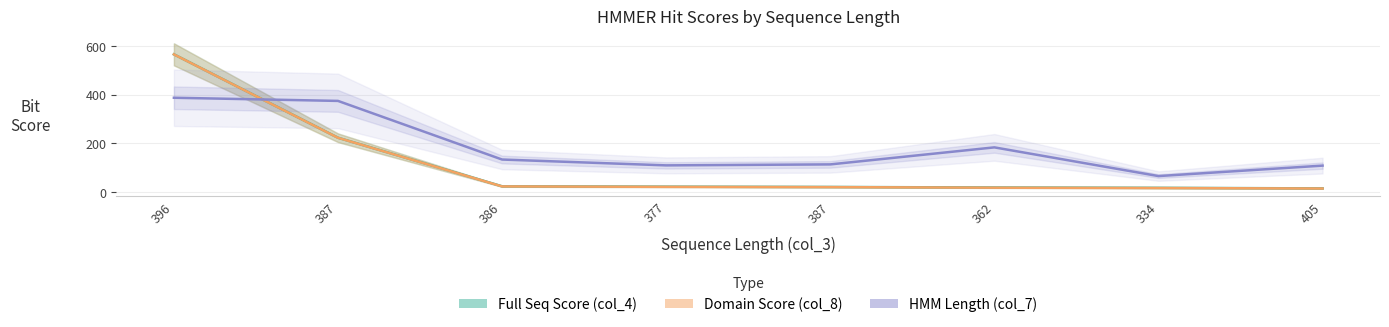

Reading left to right, transcribe all the data shown in this chart.

Full Seq Score (col_4): 565.5	222.6	22.9	21.4	20.2	18.0	16.6	14.4
Domain Score (col_8): 565.3	222.4	22.5	20.8	19.6	17.3	15.8	13.9
HMM Length (col_7): 387.0	374.0	133.0	109.0	113.0	183.0	65.0	108.0